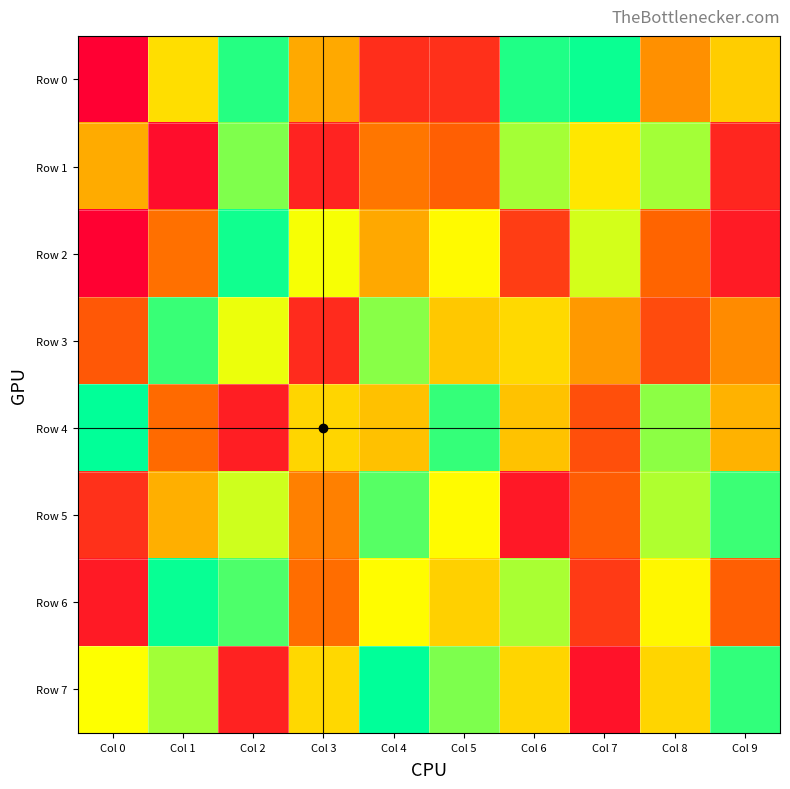

Reading left to right, what are all the values shown in this chart?

Row 0: Col 0=9480	Col 1=596494	Col 2=948284	Col 3=483643	Col 4=160090	Col 5=166690	Col 6=956256	Col 7=983218	Col 8=431100	Col 9=562868
Row 1: Col 0=488437	Col 1=55002	Col 2=832066	Col 3=124325	Col 4=375934	Col 5=319159	Col 6=783625	Col 7=619193	Col 8=786208	Col 9=136786
Row 2: Col 0=16944	Col 1=361725	Col 2=974782	Col 3=678776	Col 4=481001	Col 5=659066	Col 6=208736	Col 7=723430	Col 8=332393	Col 9=98445
Row 3: Col 0=294042	Col 1=923119	Col 2=691301	Col 3=150482	Col 4=821543	Col 5=551355	Col 6=587254	Col 7=450120	Col 8=254496	Col 9=420175
Row 4: Col 0=995312	Col 1=347253	Col 2=109322	Col 3=577411	Col 4=535904	Col 5=929627	Col 6=537012	Col 7=266442	Col 8=815429	Col 9=502137
Row 5: Col 0=168772	Col 1=497596	Col 2=730096	Col 3=397143	Col 4=883681	Col 5=660778	Col 6=89314	Col 7=312171	Col 8=771130	Col 9=918487
Row 6: Col 0=96688	Col 1=987503	Col 2=896170	Col 3=355495	Col 4=662874	Col 5=568753	Col 6=778362	Col 7=198816	Col 8=650526	Col 9=319933
Row 7: Col 0=667745	Col 1=788380	Col 2=119826	Col 3=586346	Col 4=997411	Col 5=833401	Col 6=577806	Col 7=70084	Col 8=580583	Col 9=932693